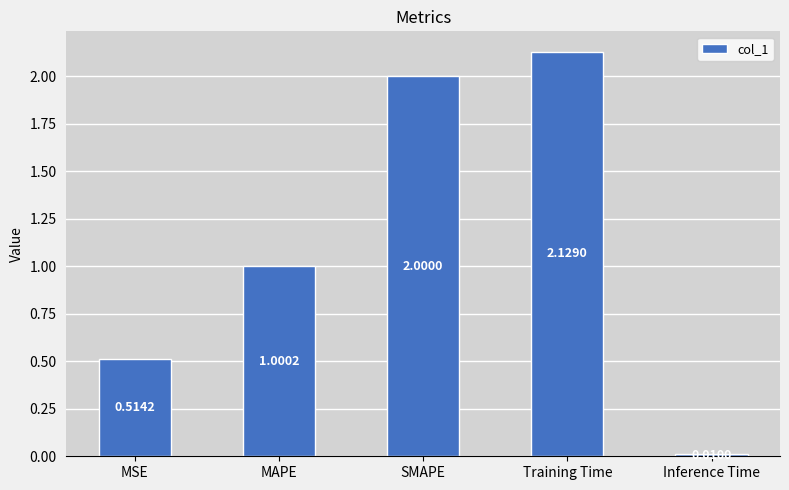

At which label does the data first exceed 1?

MAPE